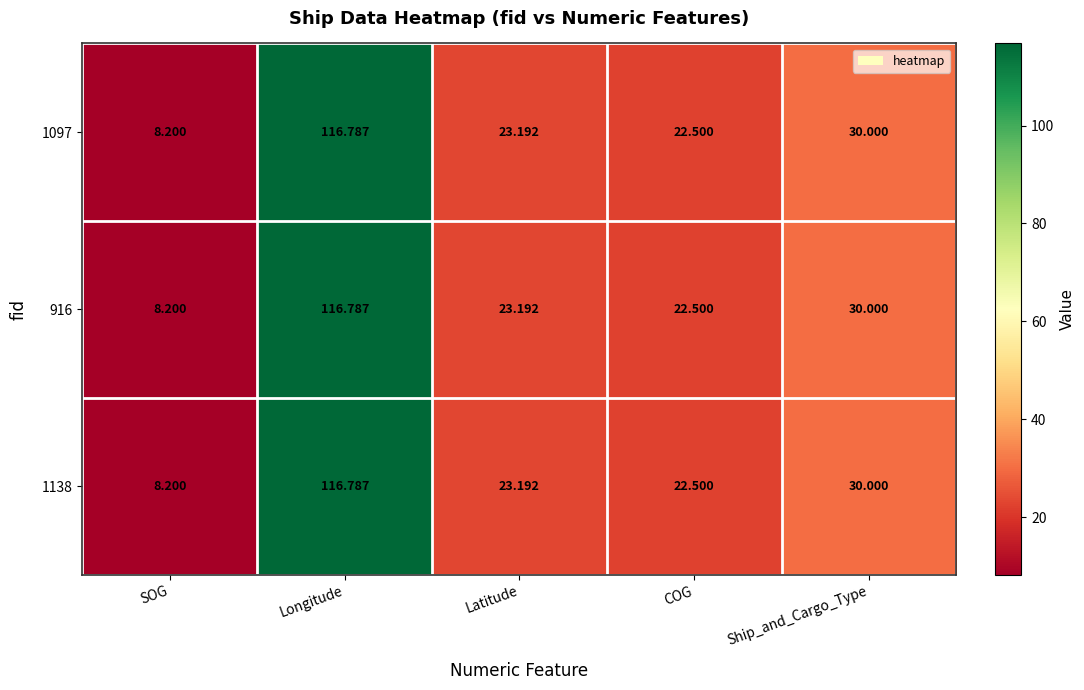

Where is 916 nearest to the value 62?

Ship_and_Cargo_Type